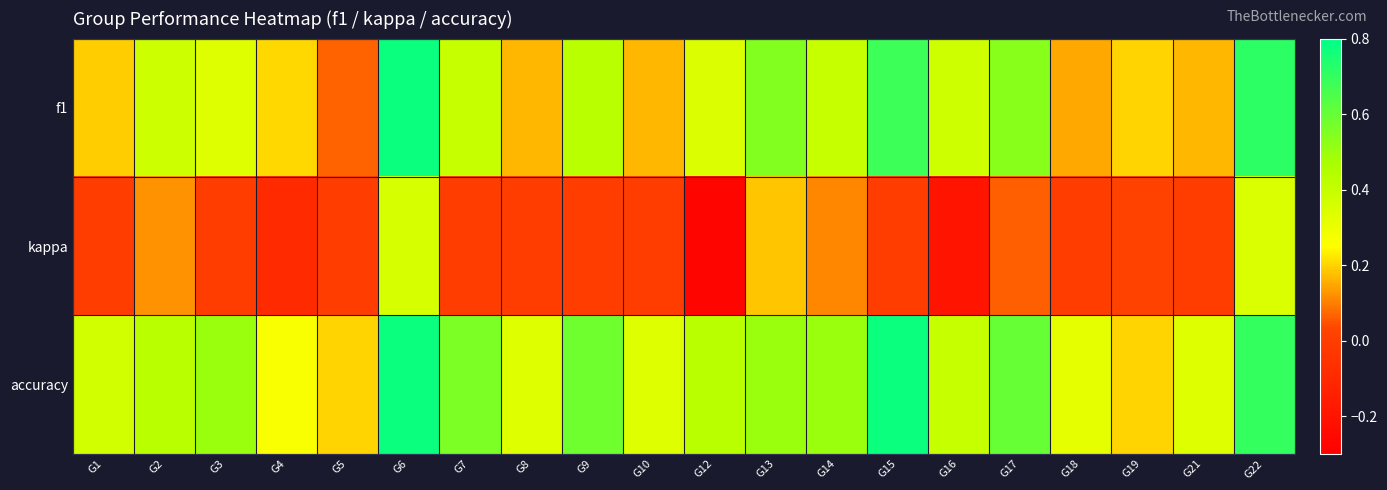

How many data points does each series have?

20